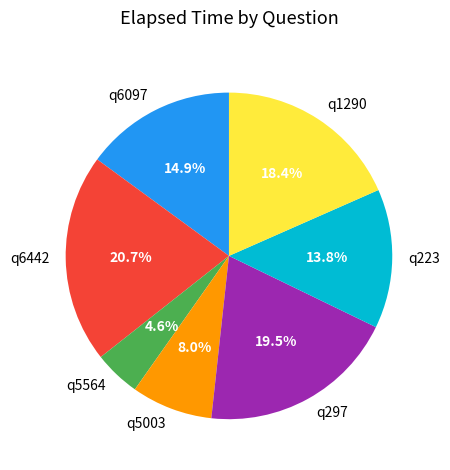

Is there any slice that represents more than half of the pie?

No